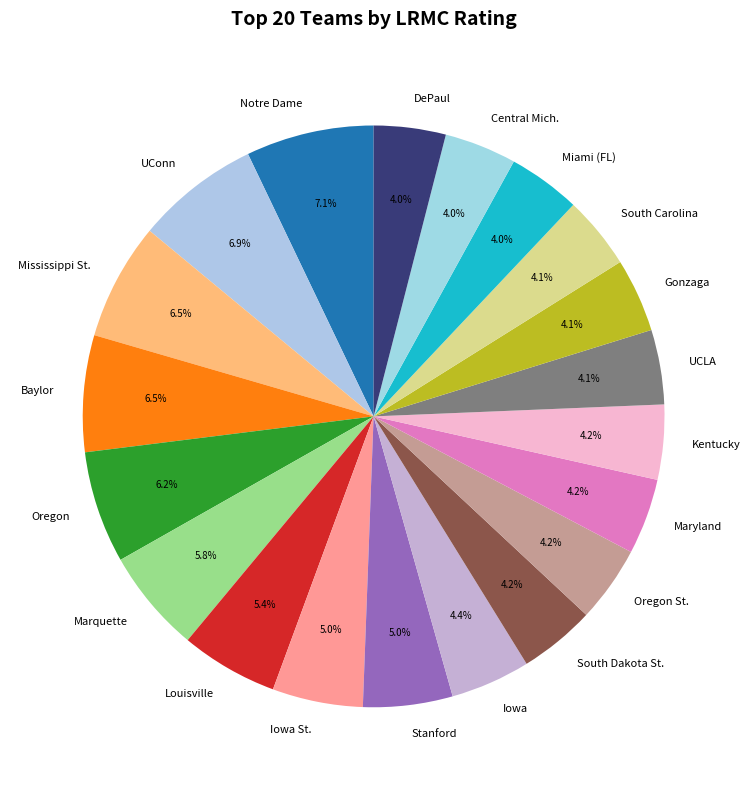

To the nearest percent, what is the average slice percentage?

5%